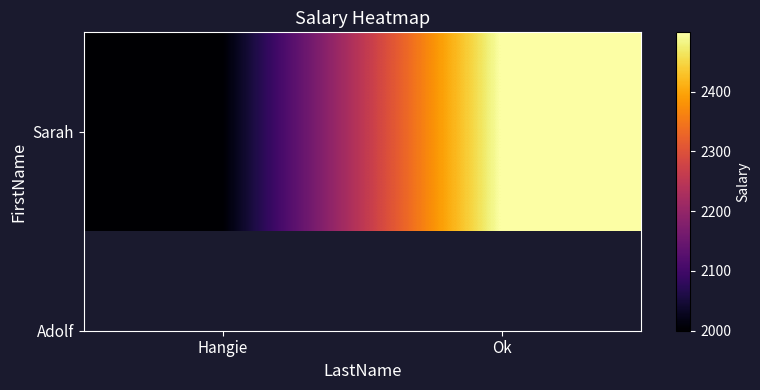

The value at Hangie is 1013. True or false?

False